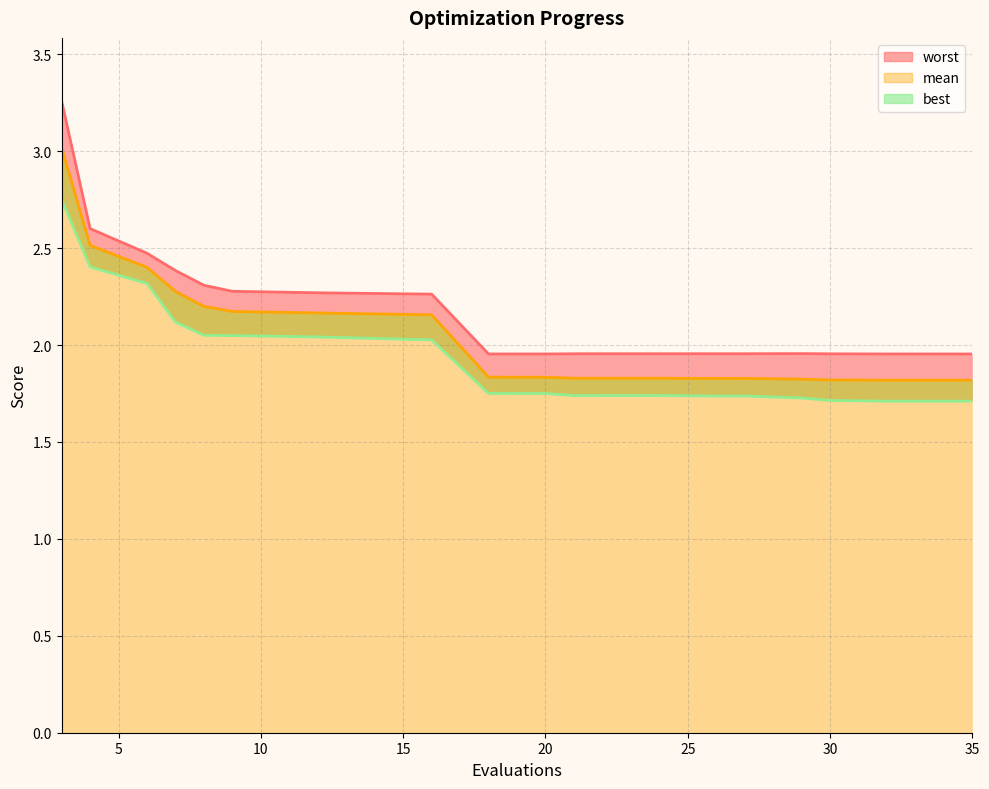

True or false: mean has a value of 1.1 at 30.

False